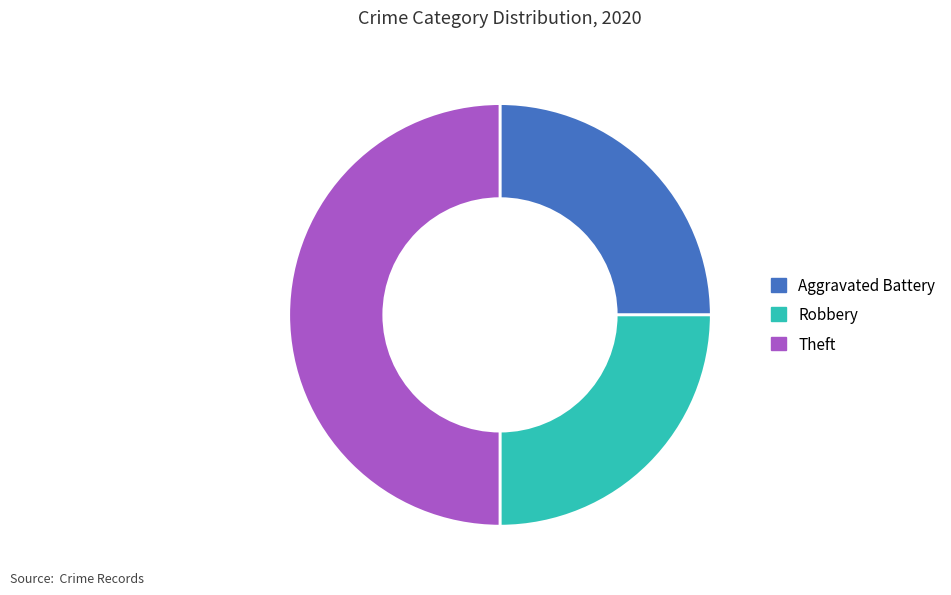

Which slice is the largest?

Theft